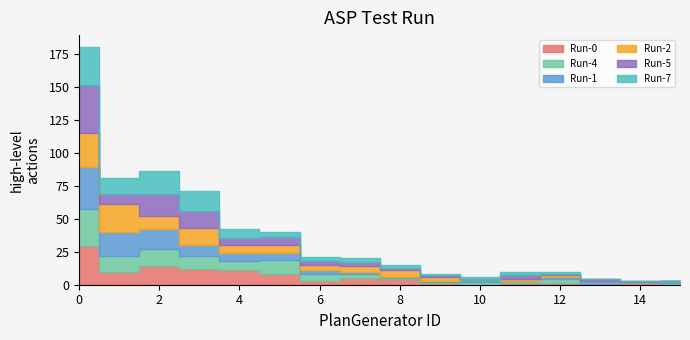

Which series changed the most between 2 and 10?

Run-5